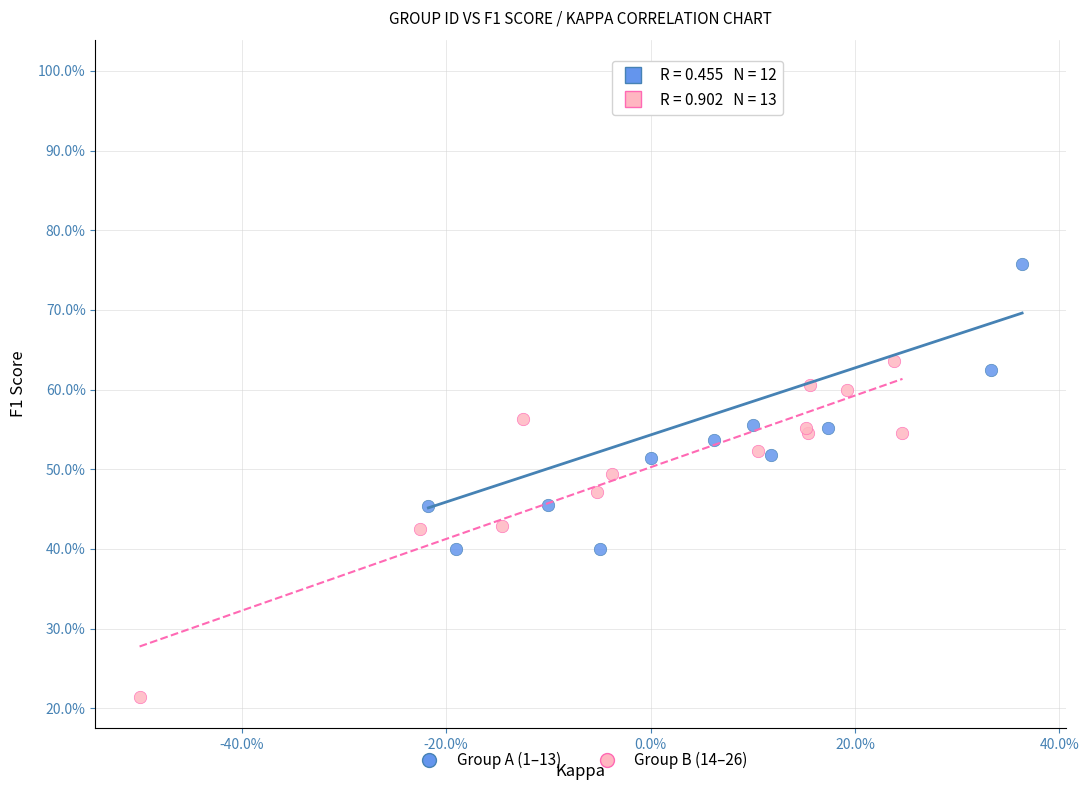

What are all the series names shown in the legend?

Group A (1–13), Group B (14–26)